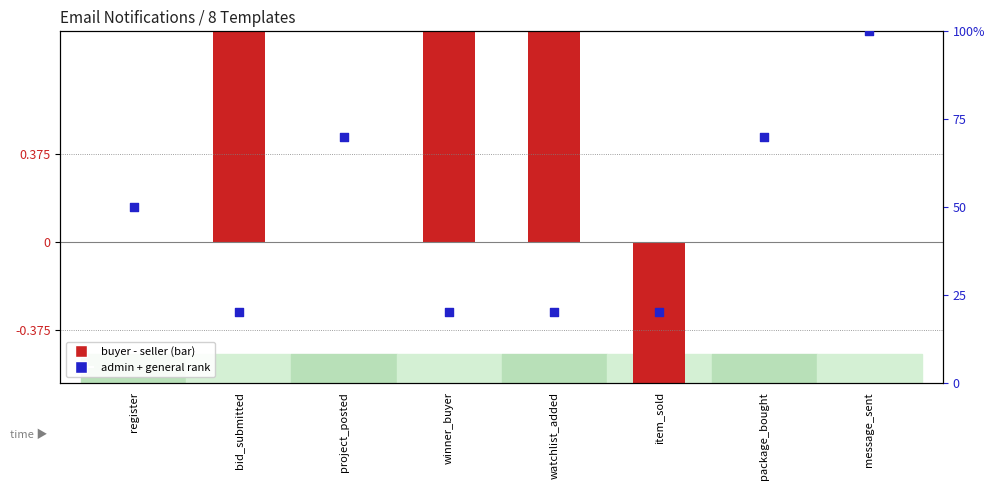

Which series has the largest total across all categories?

admin+general rank